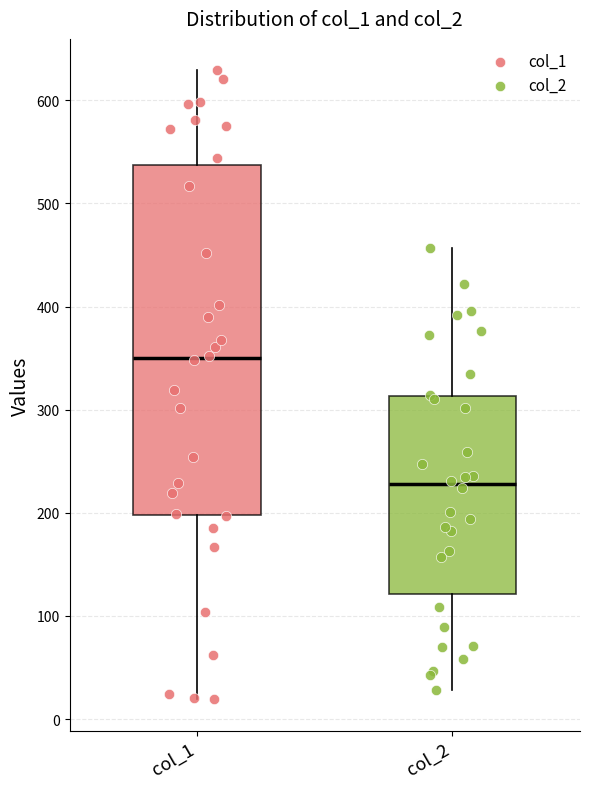

Reading left to right, read every box against the y-axis: the position of its median line, the range the box covers, and the ends of its whiskers. The values are not printed on the chart, so give them approximately, as read against the axis.

col_1: median 350, box 200 to 540, whiskers 20 to 630
col_2: median 230, box 120 to 310, whiskers 30 to 460